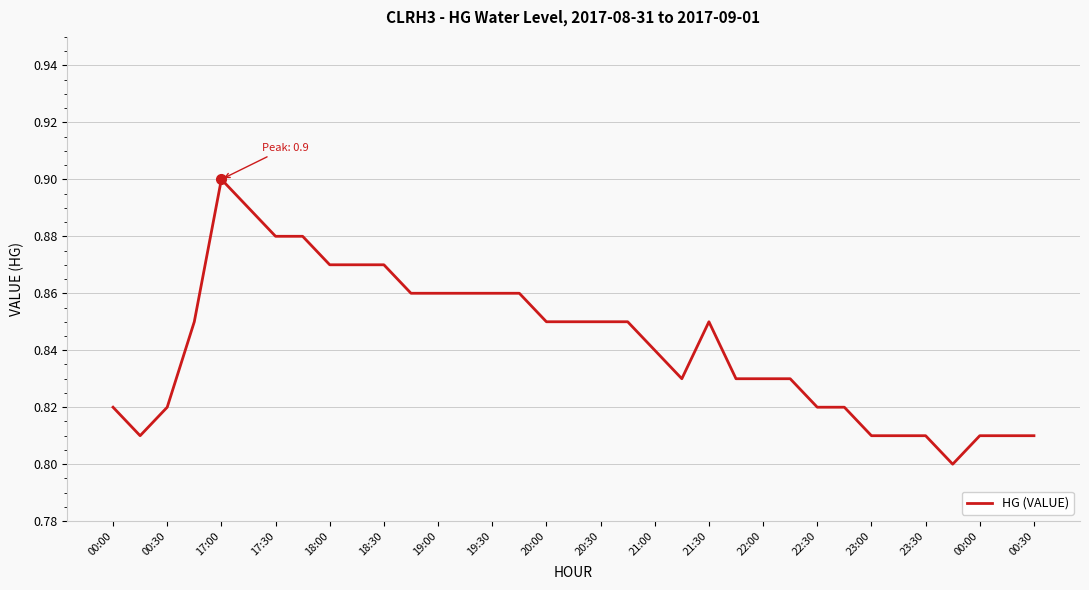

How many interior local valleys (lower than both neighbors) does the data have?

3